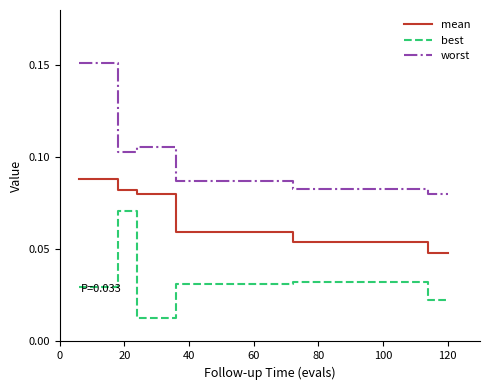

Which series has the largest total across all categories?

worst